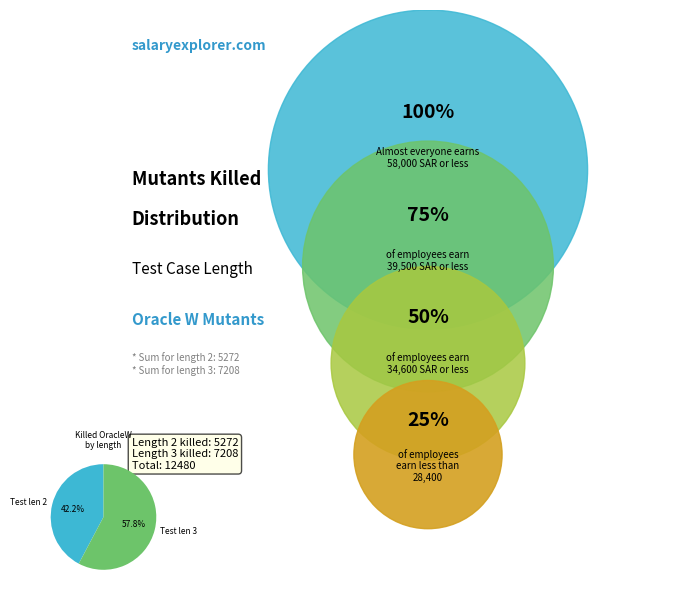

What percentage do Test len 2 and Test len 3 together represent?

100.0%